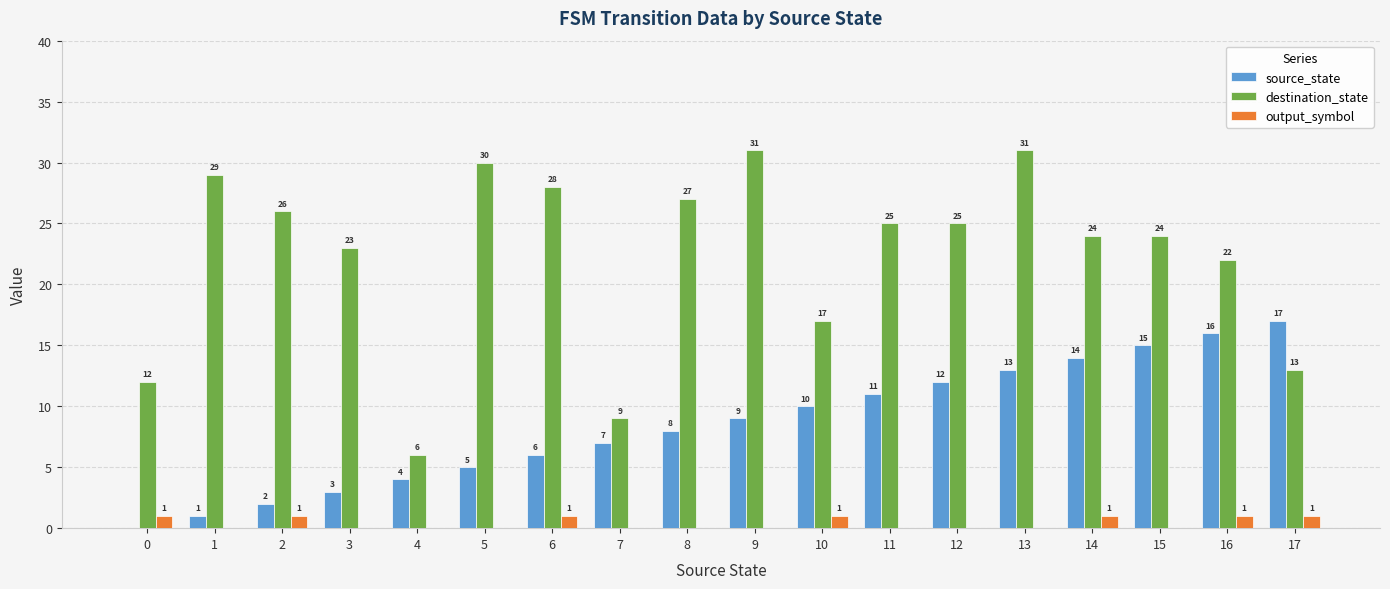

Reading left to right, what are all the values shown in this chart?

source_state: 0	1	2	3	4	5	6	7	8	9	10	11	12	13	14	15	16	17
destination_state: 12	29	26	23	6	30	28	9	27	31	17	25	25	31	24	24	22	13
output_symbol: 1	0	1	0	0	0	1	0	0	0	1	0	0	0	1	0	1	1